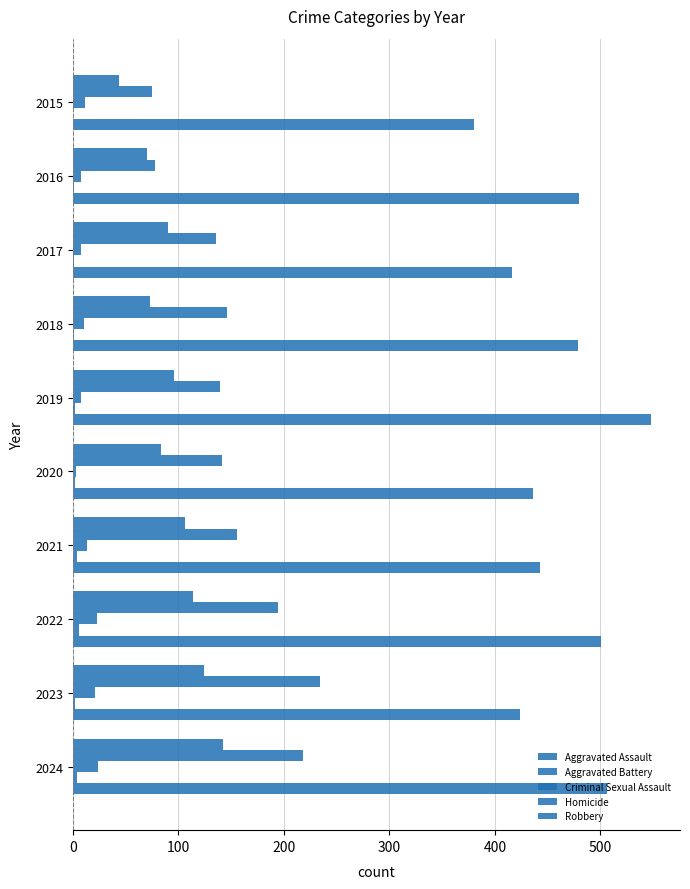

Which series has the widest spread of values?

Robbery